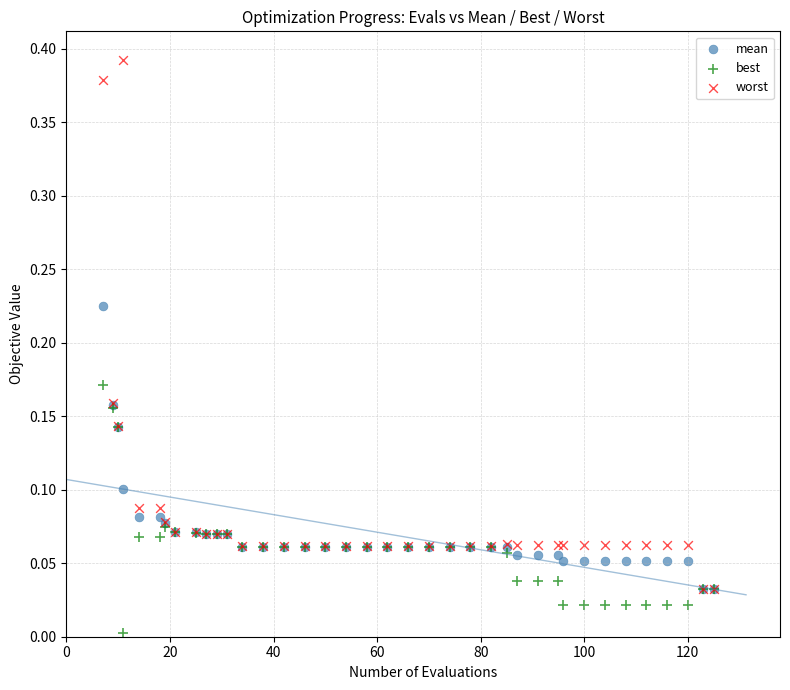

Which series has the widest spread of Y values?

worst